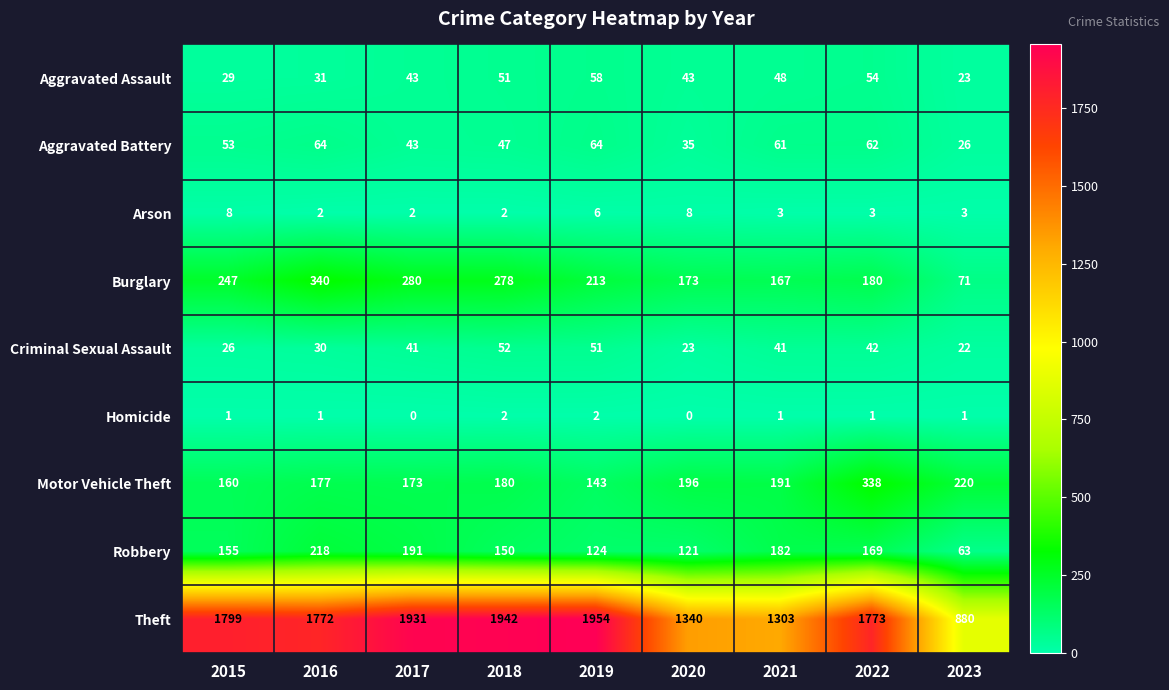

Count the Homicide values in the range 1 to 2.

7